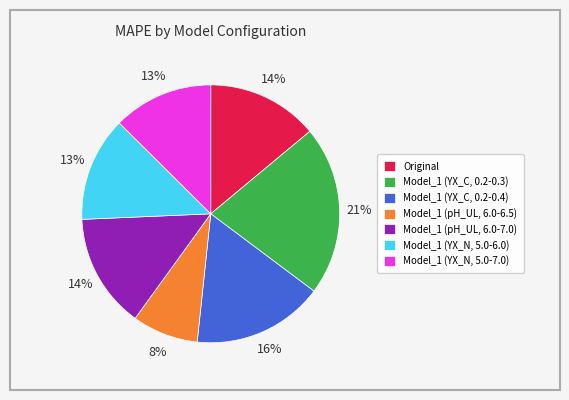

The Model_1 (pH_UL, 6.0-6.5) slice represents 8% of the pie. True or false?

True